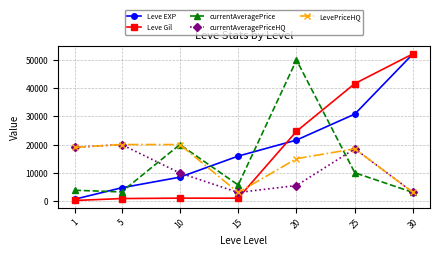

How many categories are shown in the chart?

7